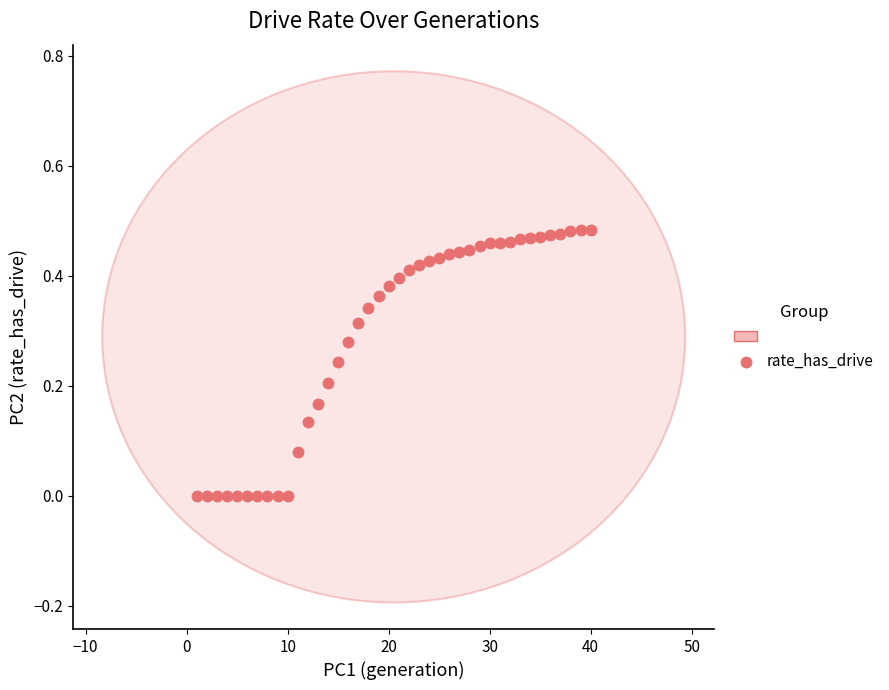

What is the range of X values (max minus min)?

39.0